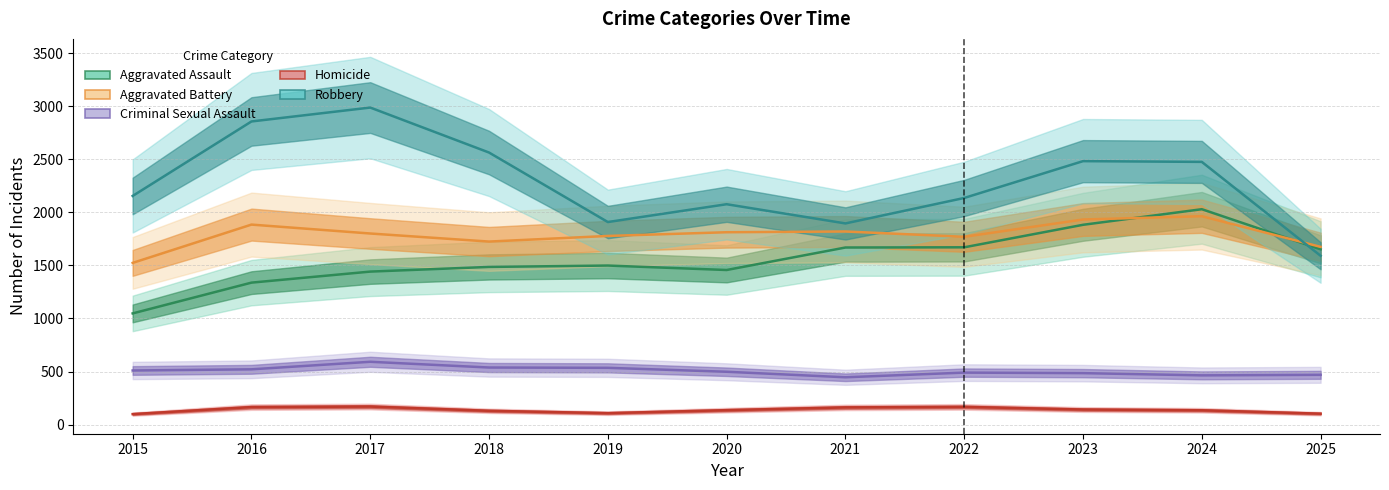

What are all the series names shown in the legend?

Aggravated Assault, Aggravated Battery, Criminal Sexual Assault, Homicide, Robbery